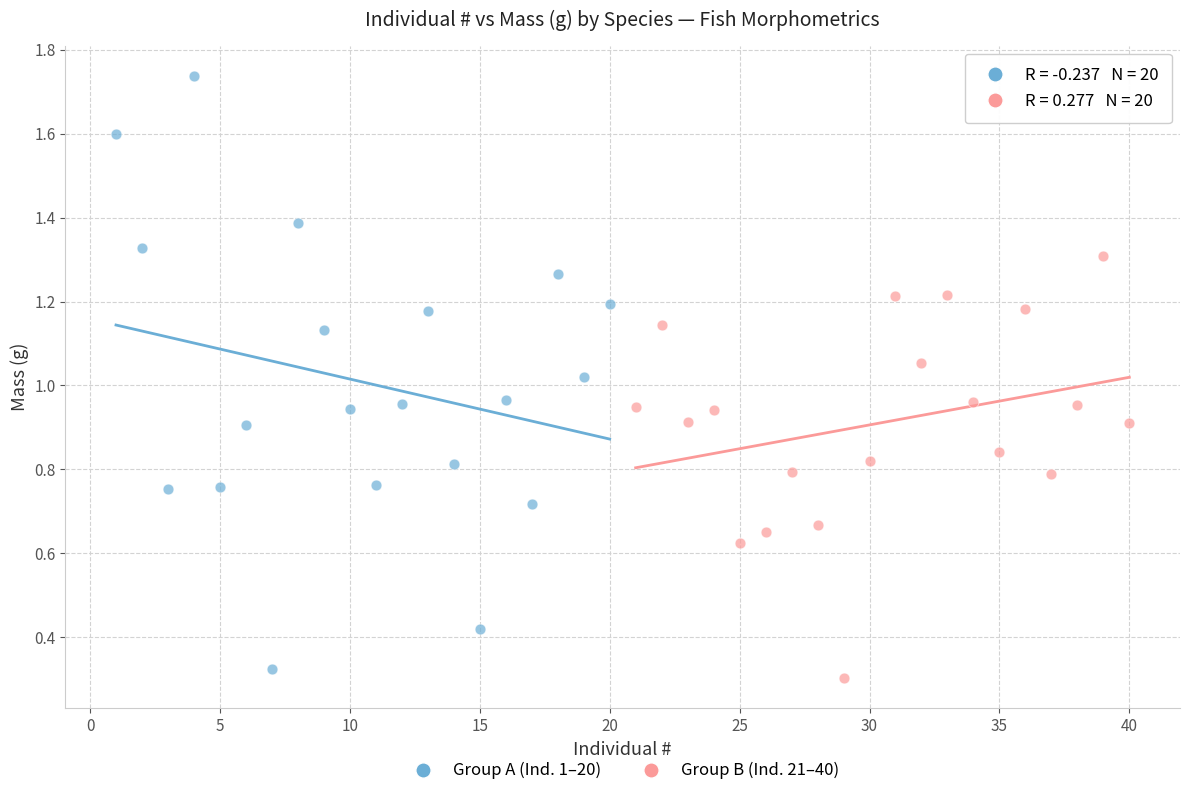

Which series reaches the minimum Y coordinate?

Group B (Ind. 21–40)